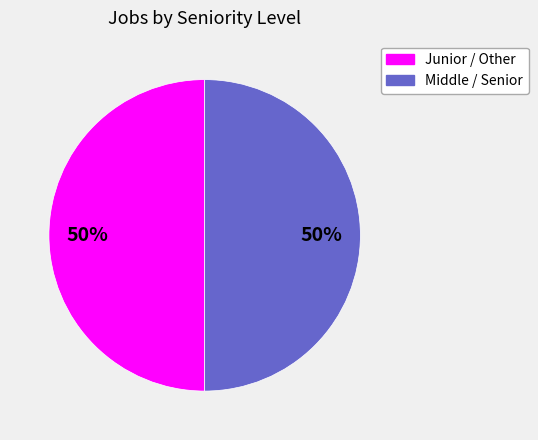

To the nearest percent, what is the average slice percentage?

50%